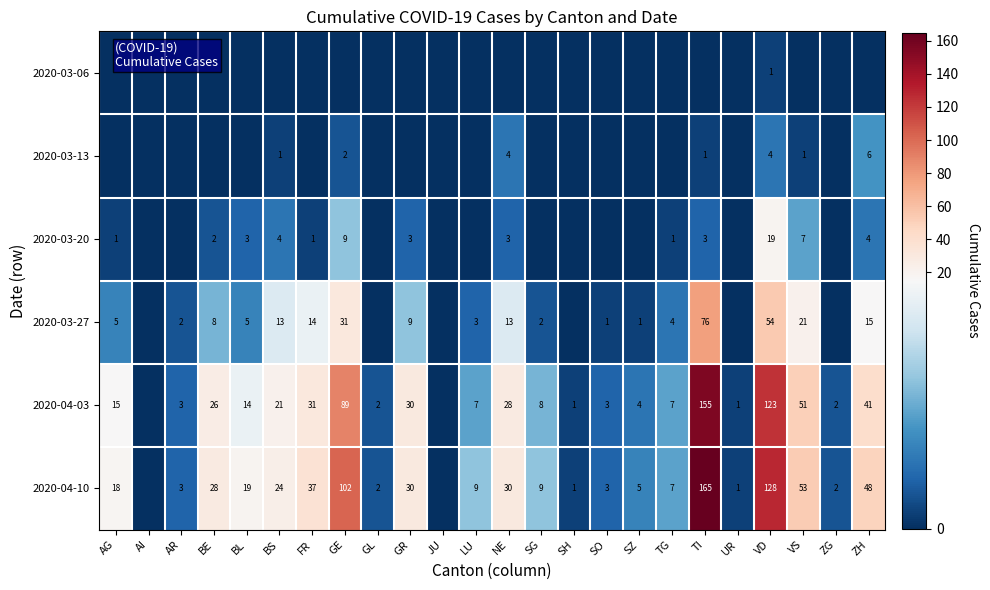

What is the sum of the 2020-03-27 values at AG and SZ?

6